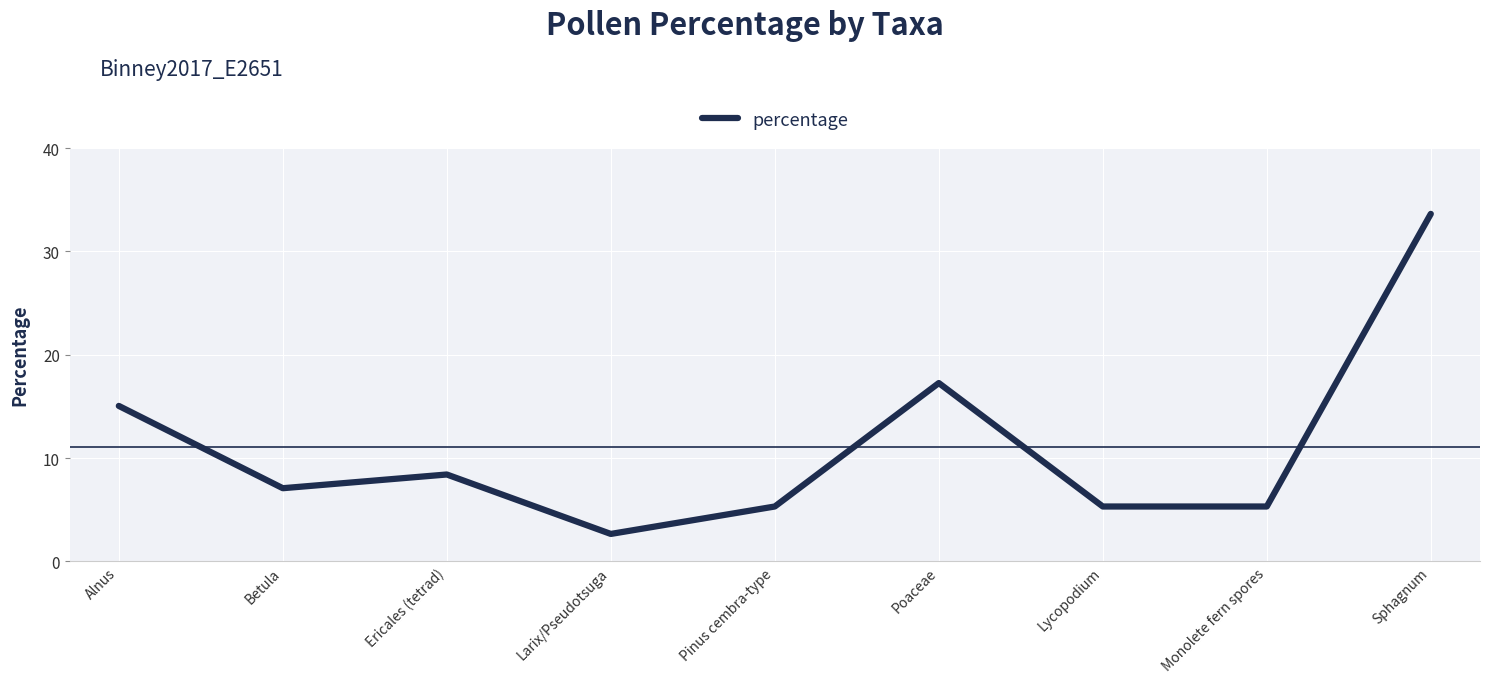

Reading right to left, list all the values displayed in this chart.

Sphagnum=33.6	Monolete fern spores=5.3	Lycopodium=5.3	Poaceae=17.3	Pinus cembra-type=5.3	Larix/Pseudotsuga=2.7	Ericales (tetrad)=8.4	Betula=7.1	Alnus=15.0